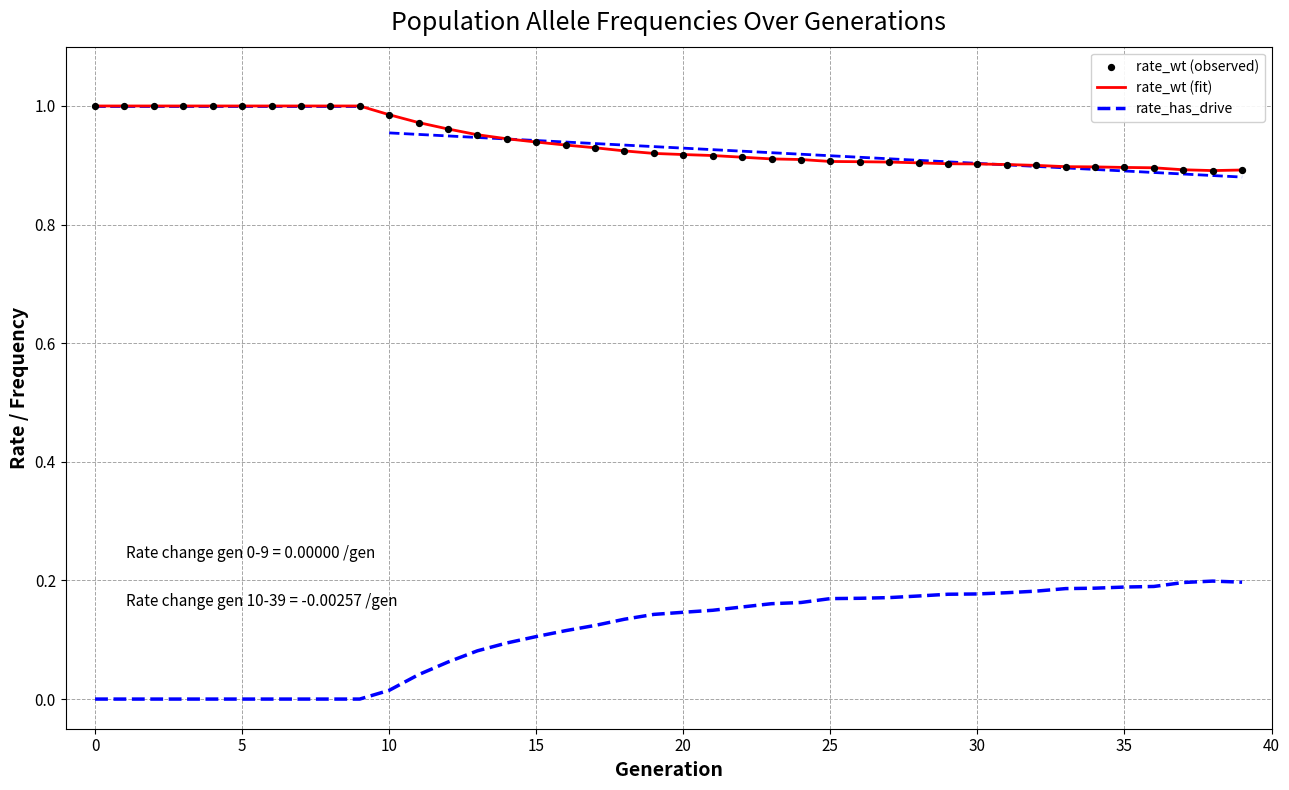

Which series reaches the minimum Y coordinate?

rate_has_drive